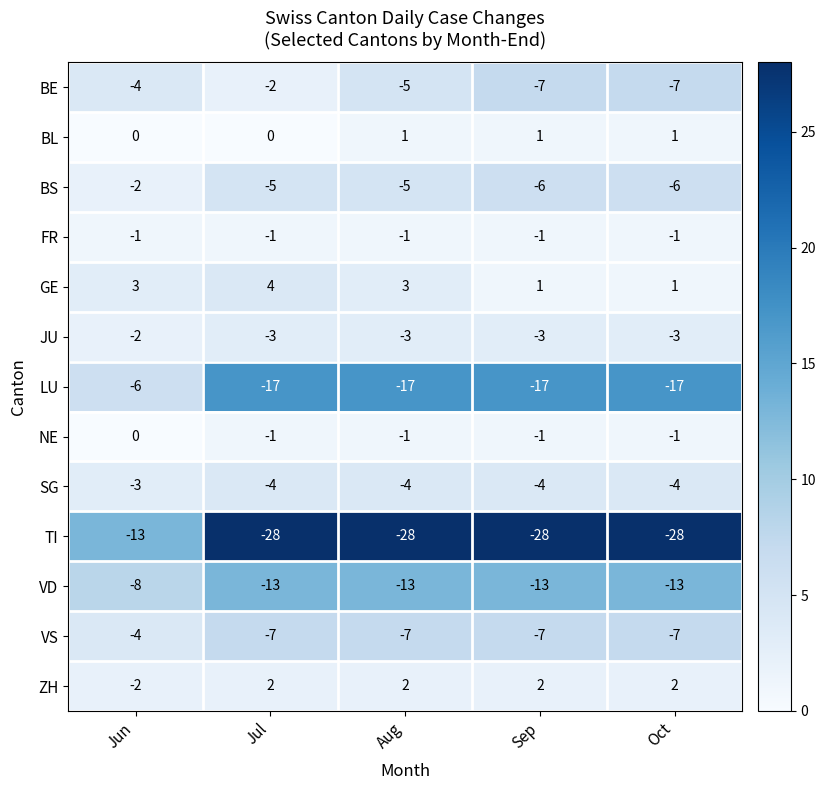

Which series has the largest total across all categories?

GE